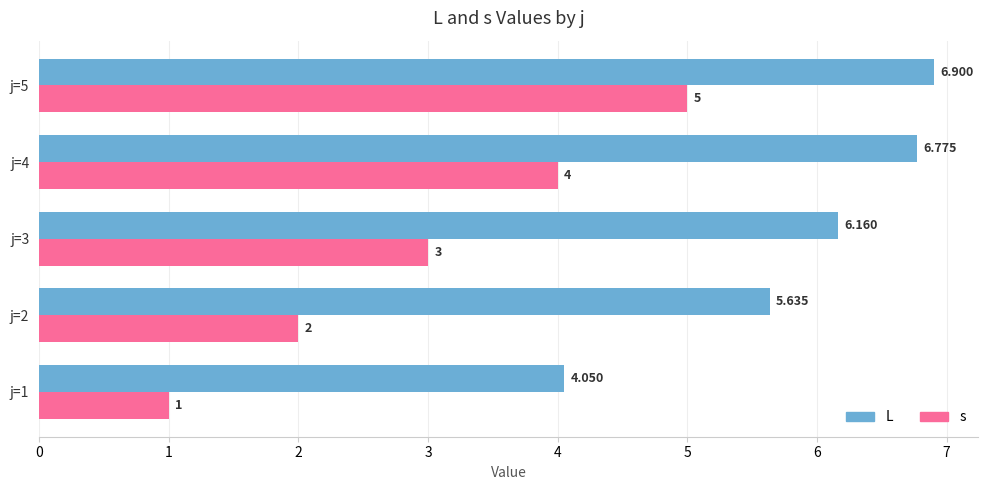

Is the value of L at j=3 greater than the value of s at j=3?

Yes